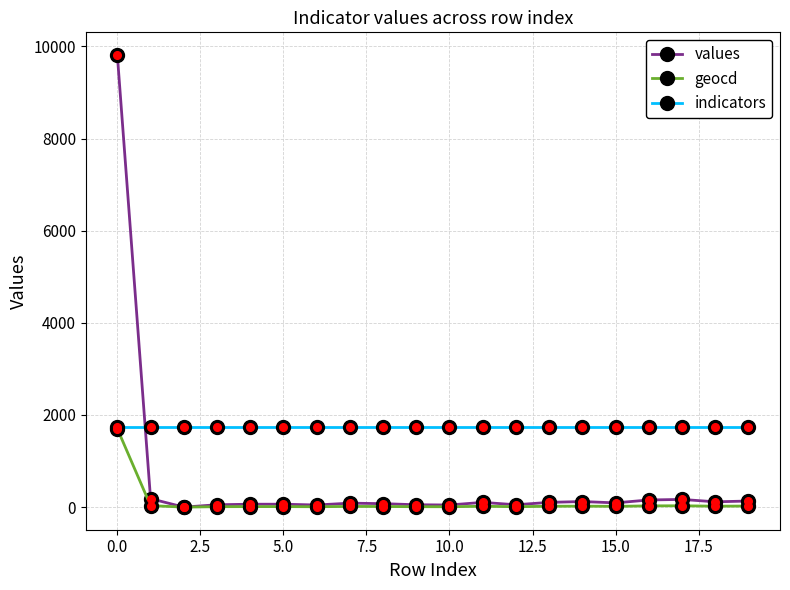

What are all the series names shown in the legend?

values, geocd, indicators